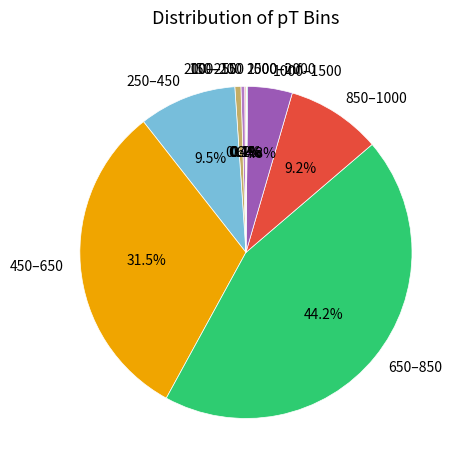

Is 150–200 the majority of the pie?

No